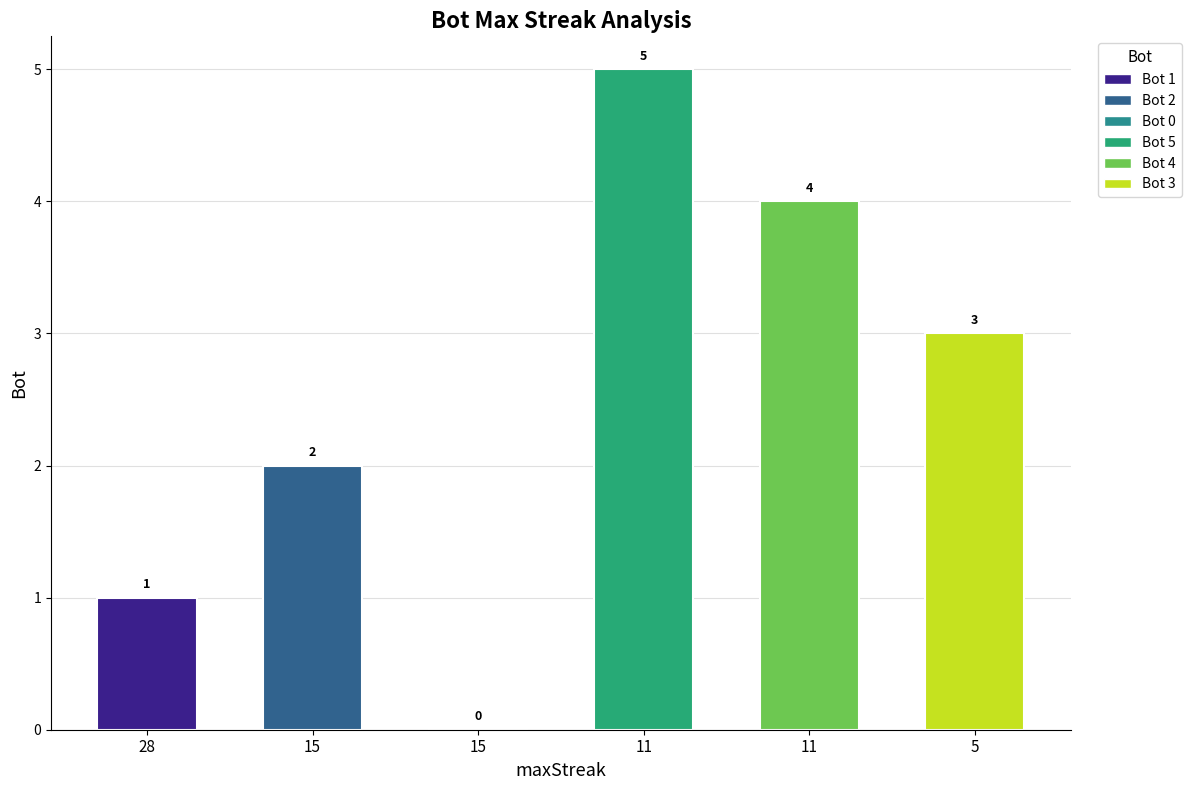

How many values are above zero?

5